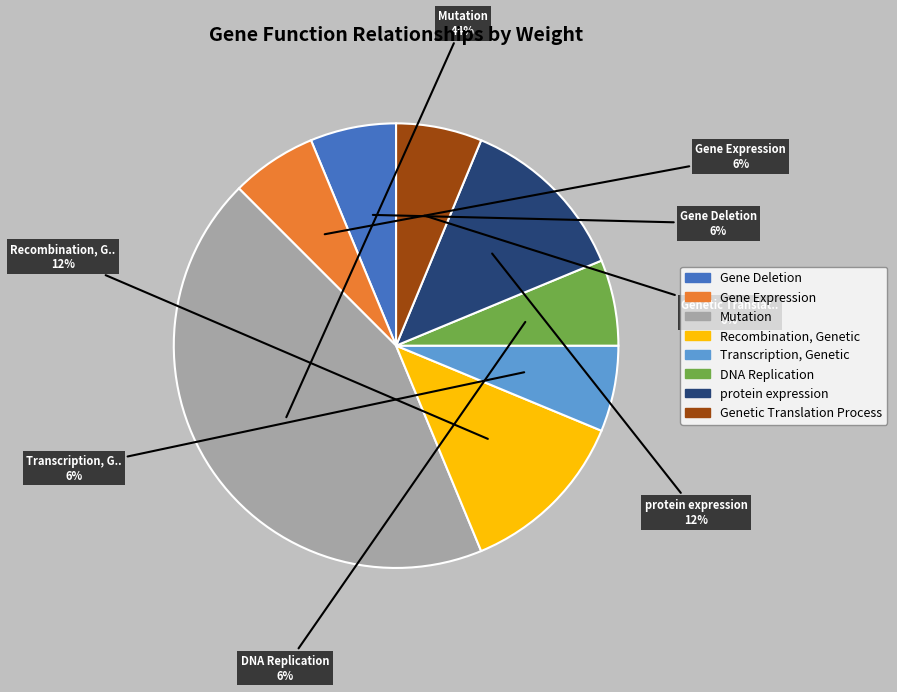

How many segments does this pie chart have?

8